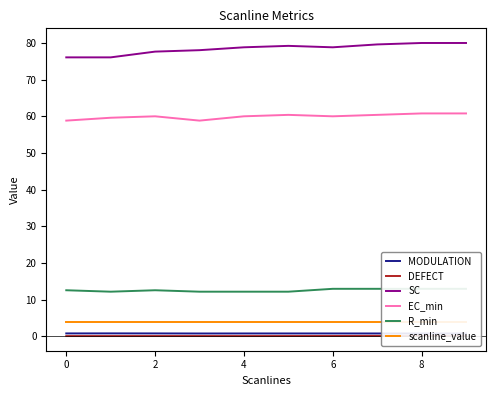

Is it true that SC equals 52.8 at 8?

False